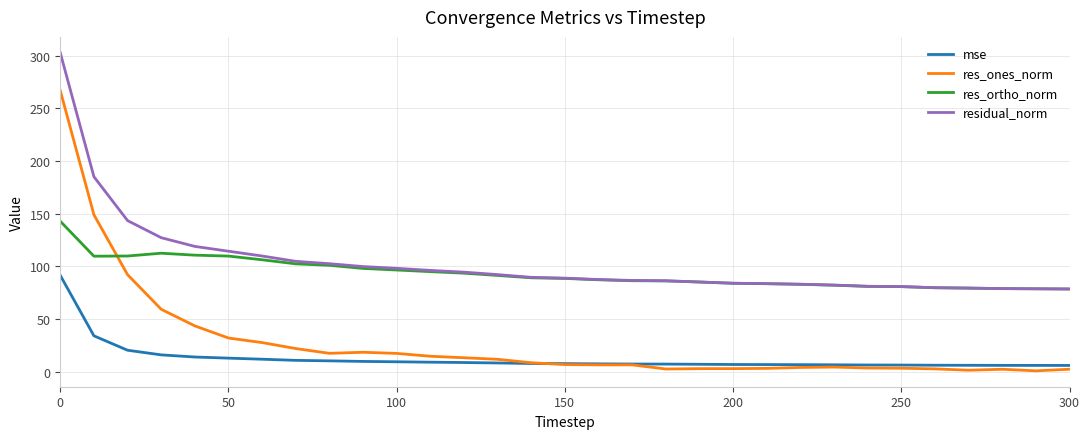

Which series has the widest spread of values?

res_ones_norm